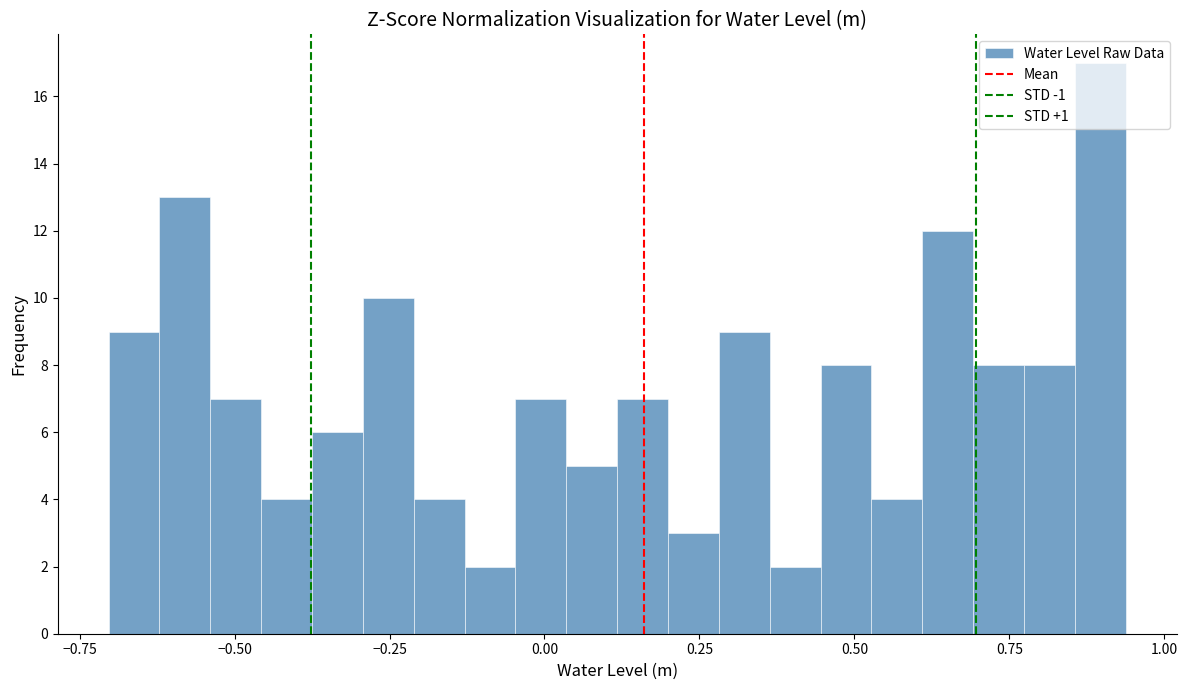

Around what value on the x-axis is the tallest bar? Give the approximate position of its centre, as read against the axis.

0.90